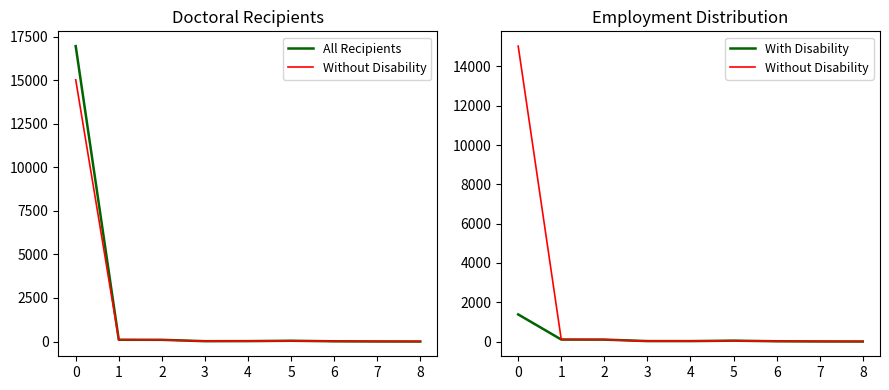

Between 5 and 4, which is larger?

5